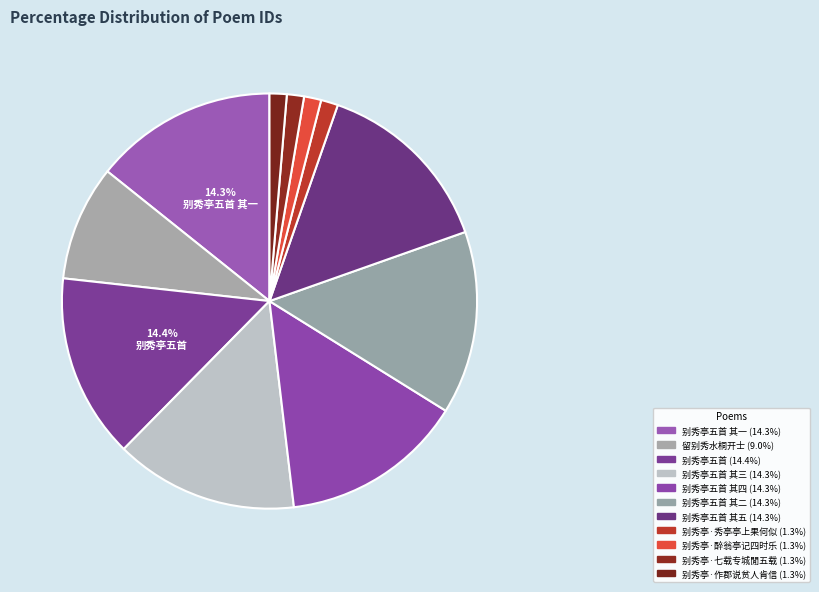

Count the number of slices in the pie.

11